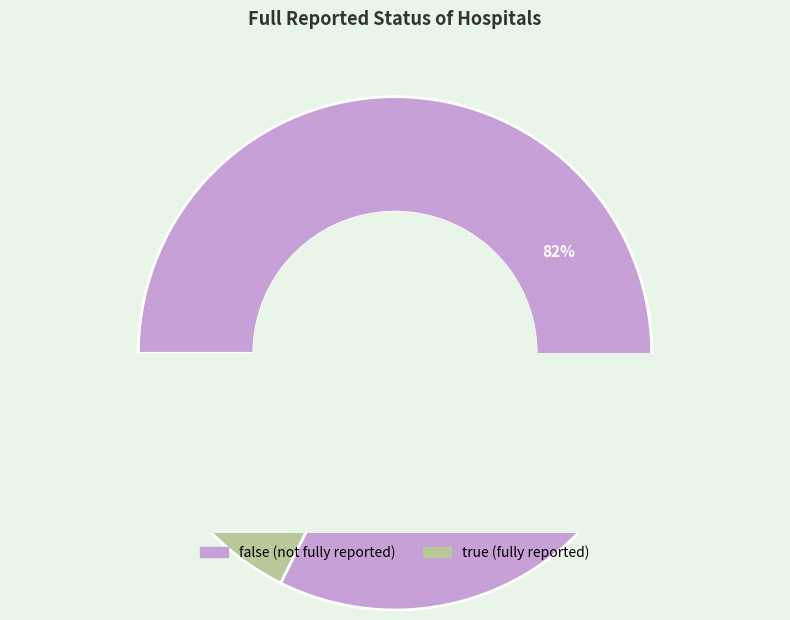

What is the change in value from false to true?

-22